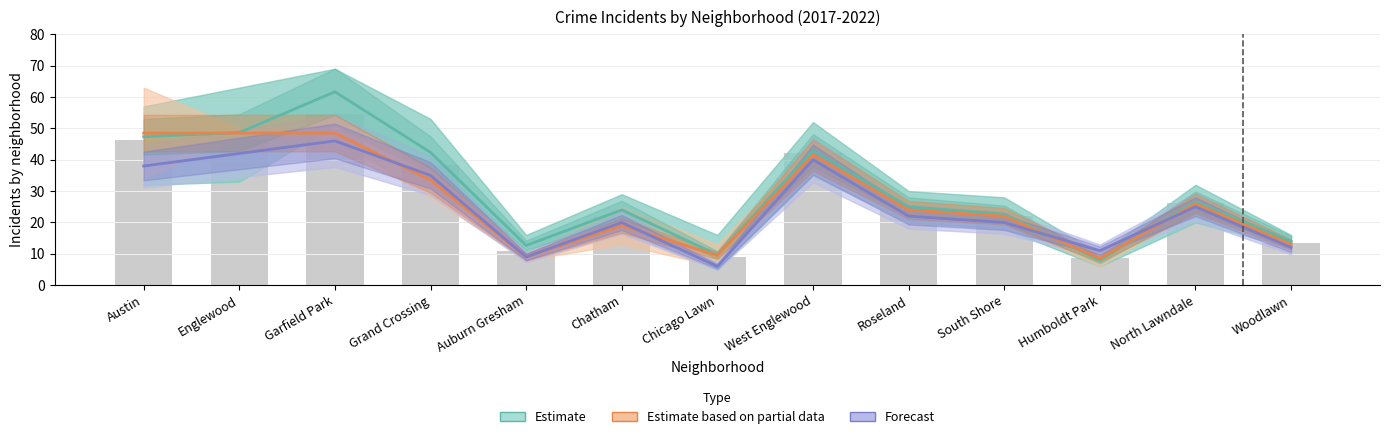

What is the total value across all series at West Englewood?

124.5